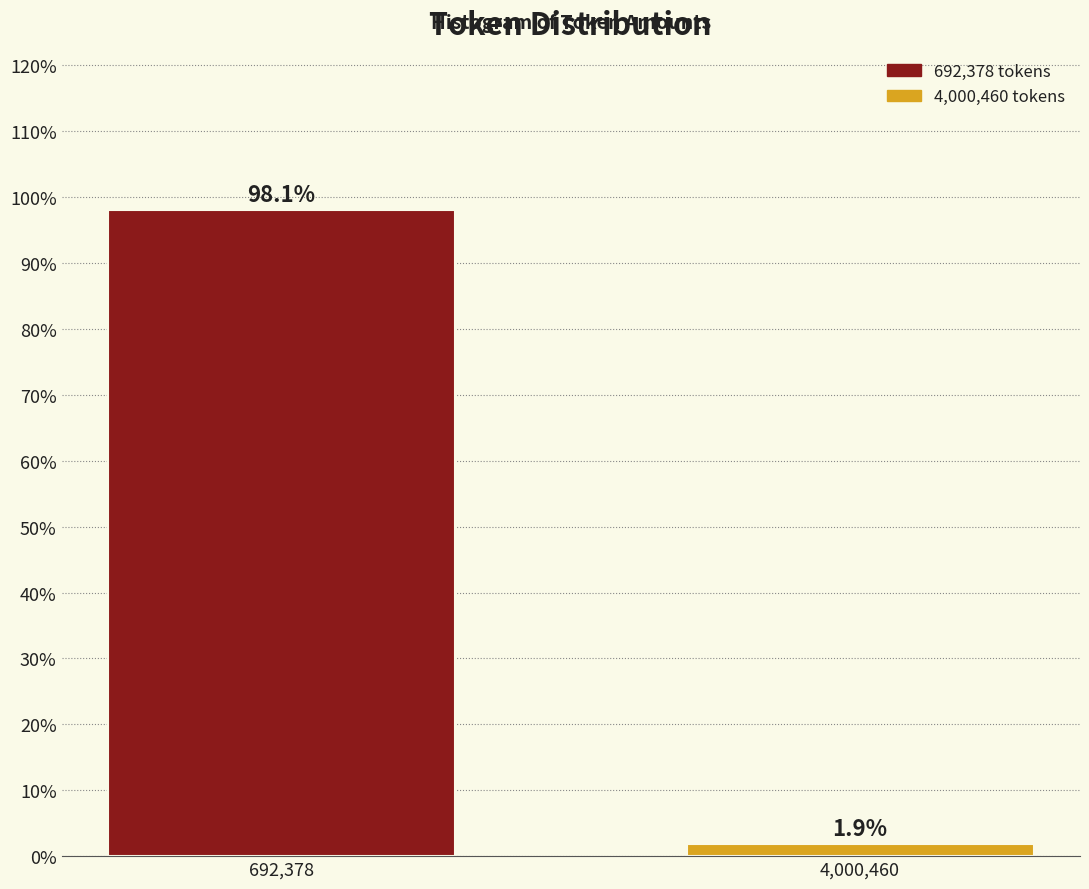

Reading left to right, what are all the values shown in this chart?

692,378=98.1	4,000,460=1.9